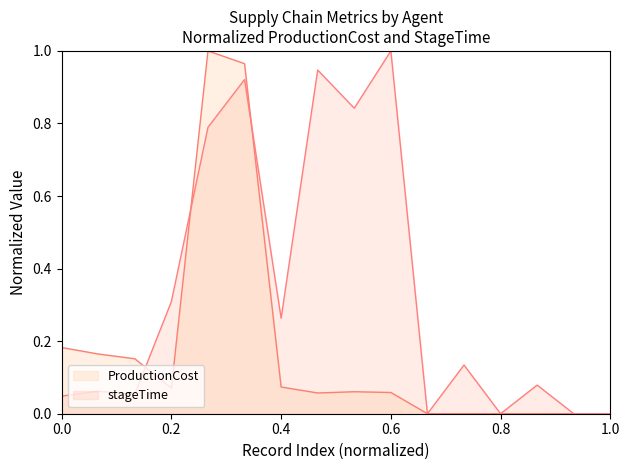

Which category has the highest value in the stageTime series?

0.6